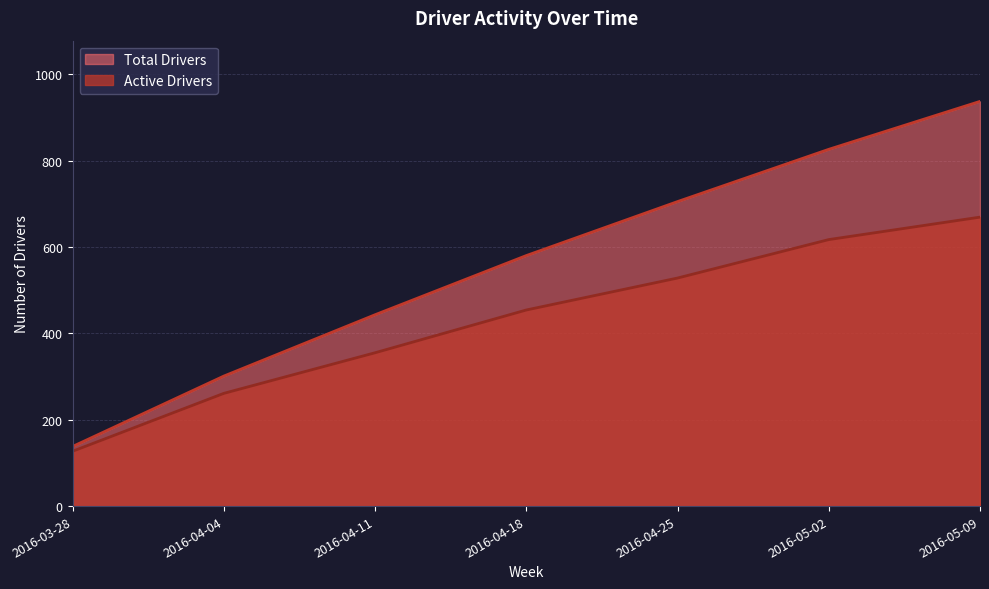

How many values in the Total Drivers series exceed 580?

3